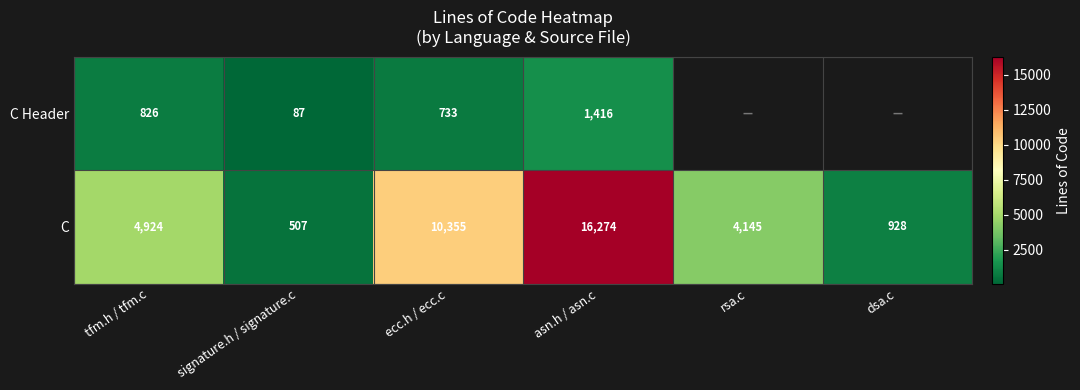

Rank the series at signature.h / signature.c from lowest to highest value.

C Header, C